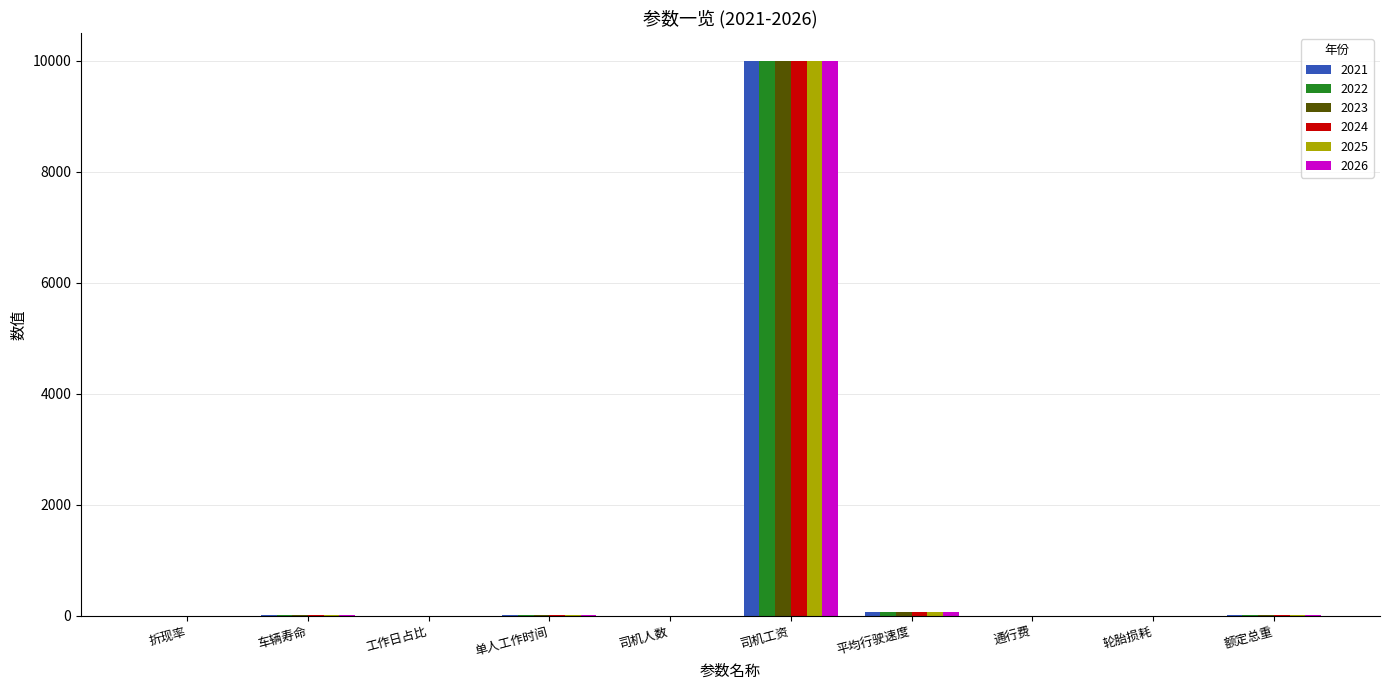

What is the sum of all 2021 values?

10105.0